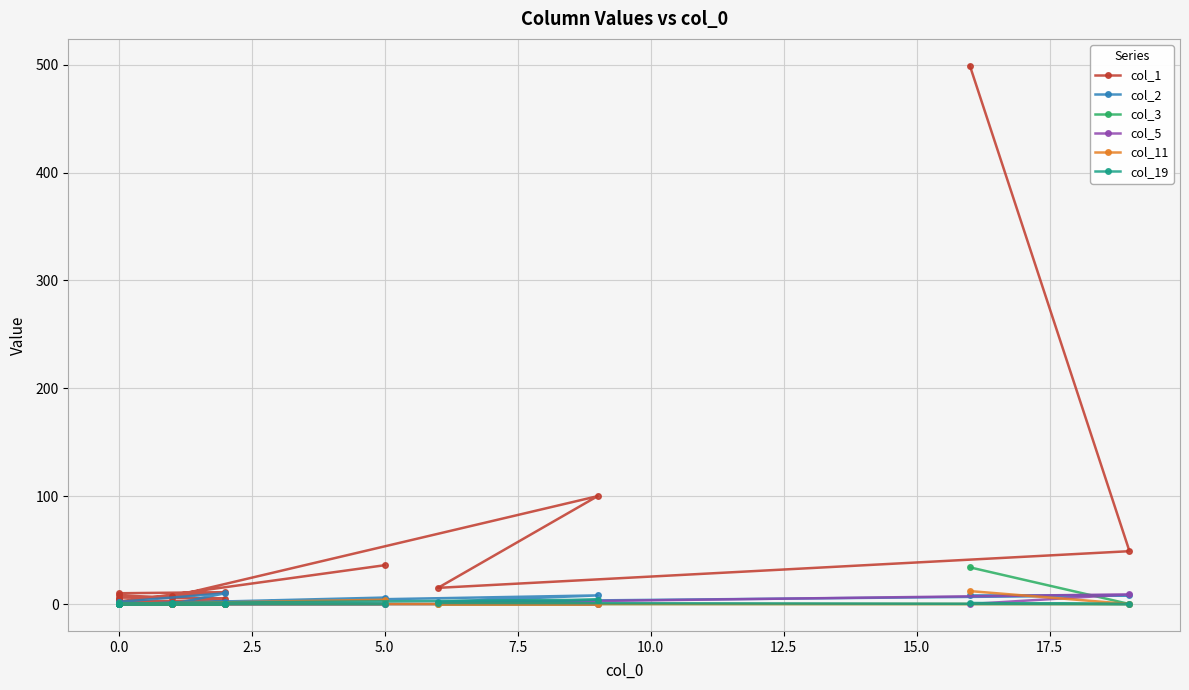

Is it true that col_11 equals -4 at 0.0?

False